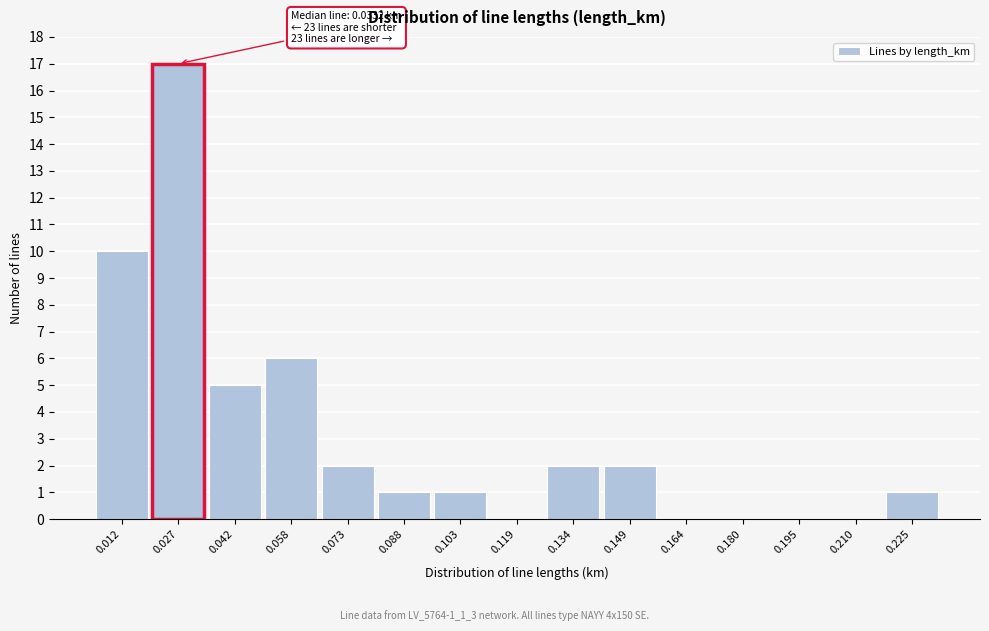

Which range on the x-axis has the tallest bar?

0.020 to 0.034